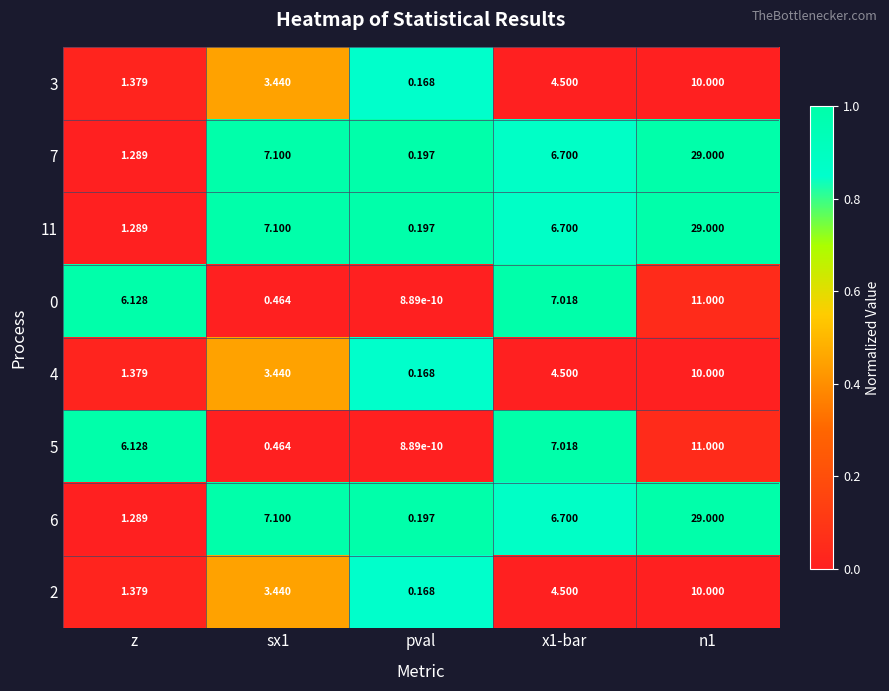

What is the greatest value displayed?

29.0